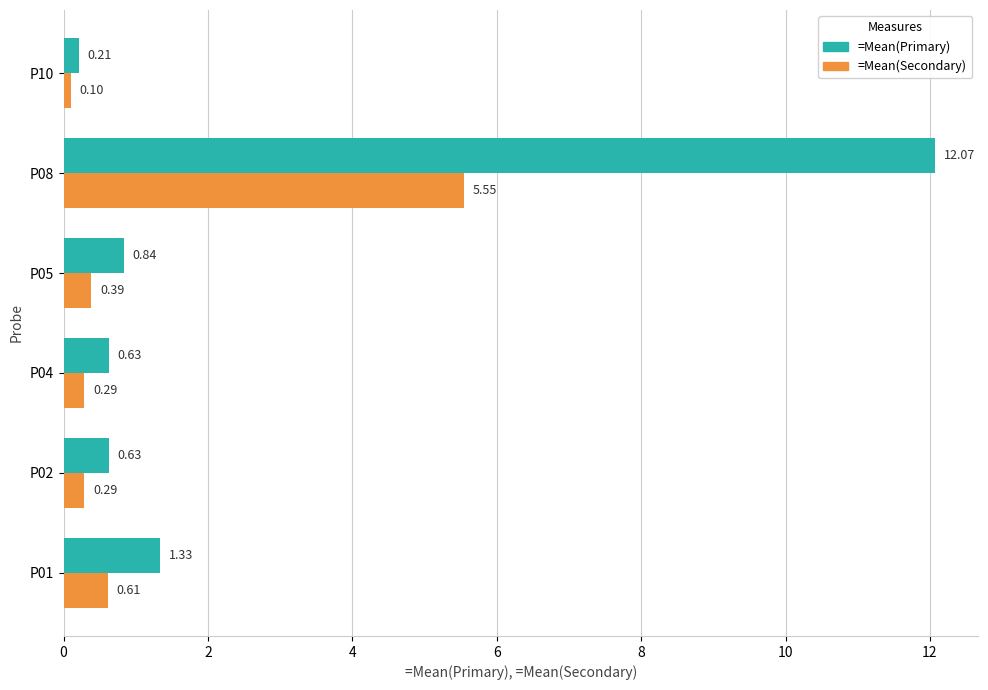

At which category does the chart reach its minimum across all series?

P10